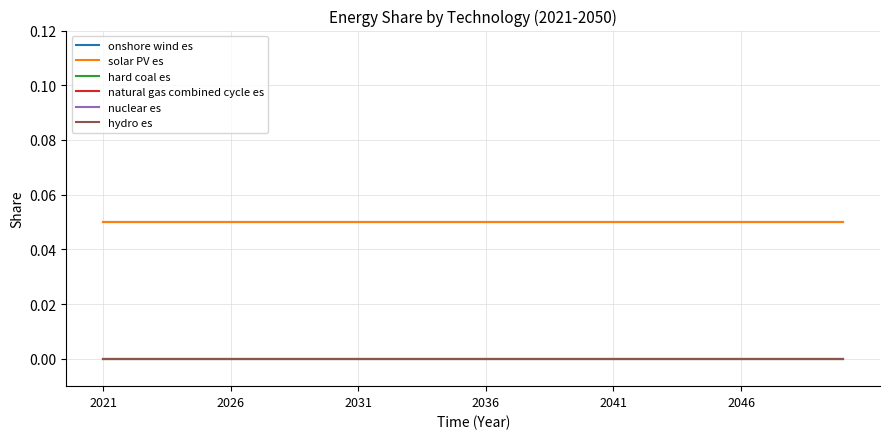

True or false: natural gas combined cycle es and hydro es intersect in this chart.

False